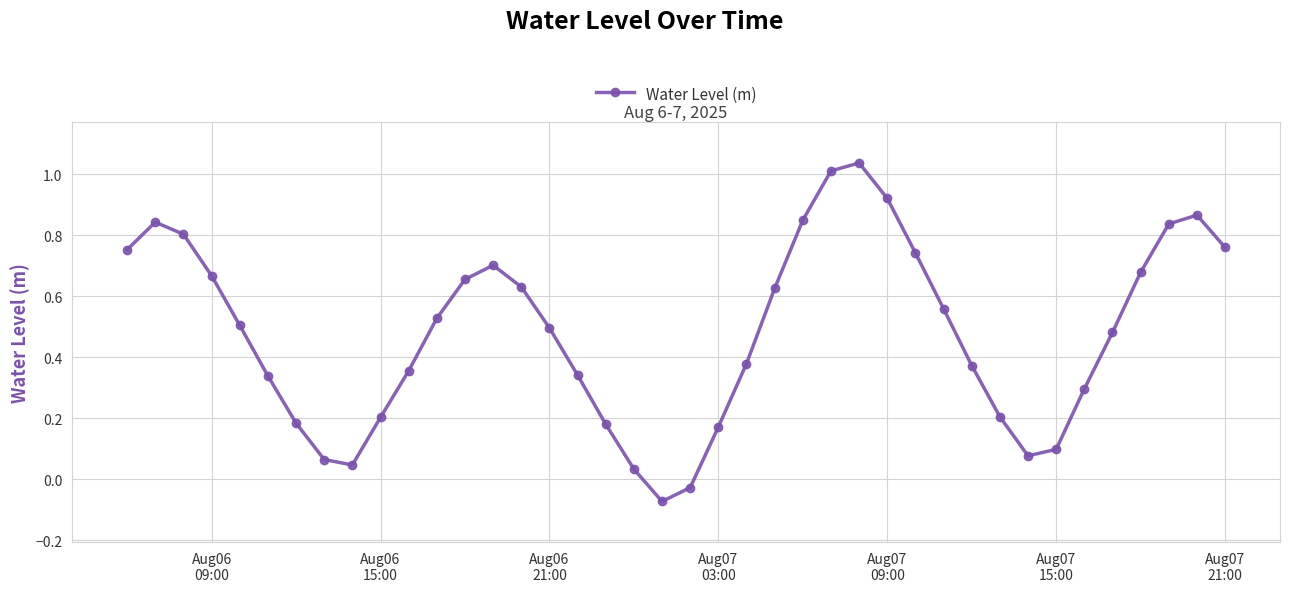

What is the sum of all values?

19.2